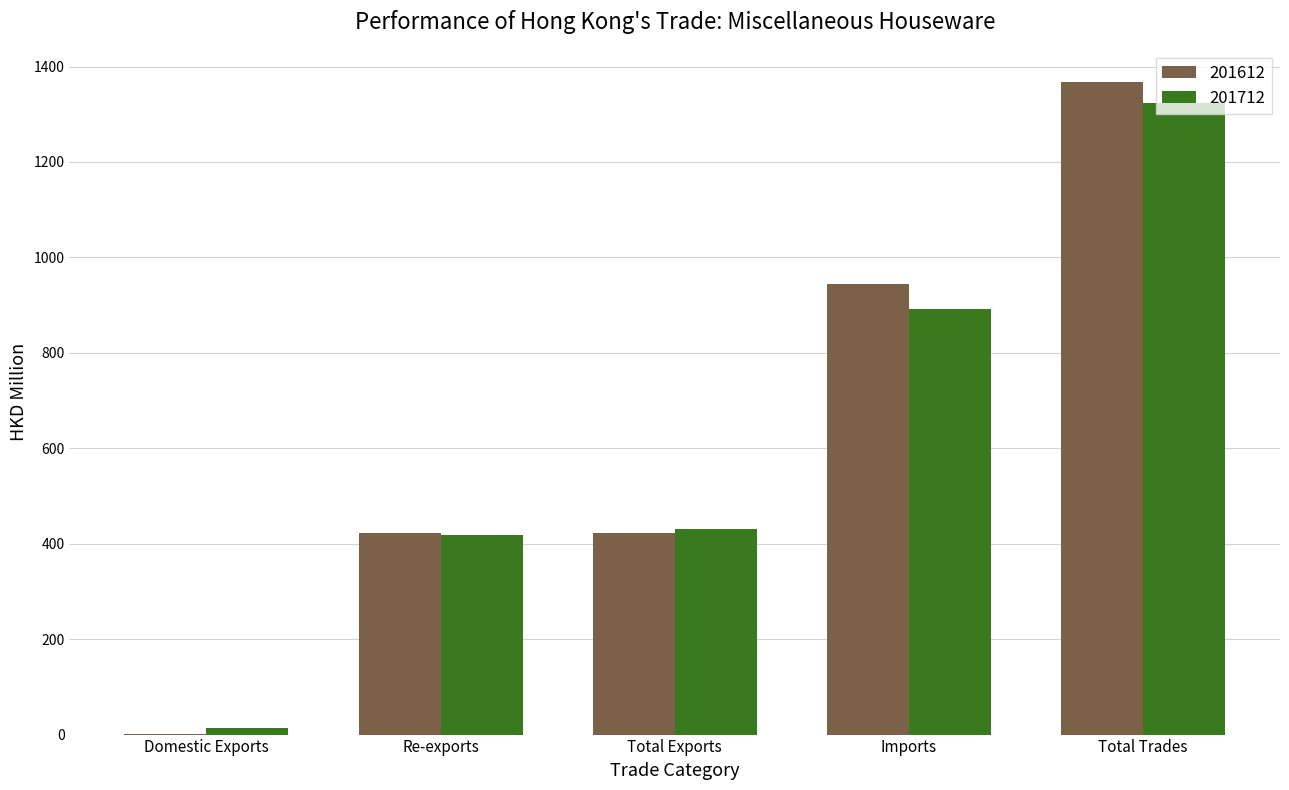

True or false: 201612 has a value of 1649.1 at Imports.

False